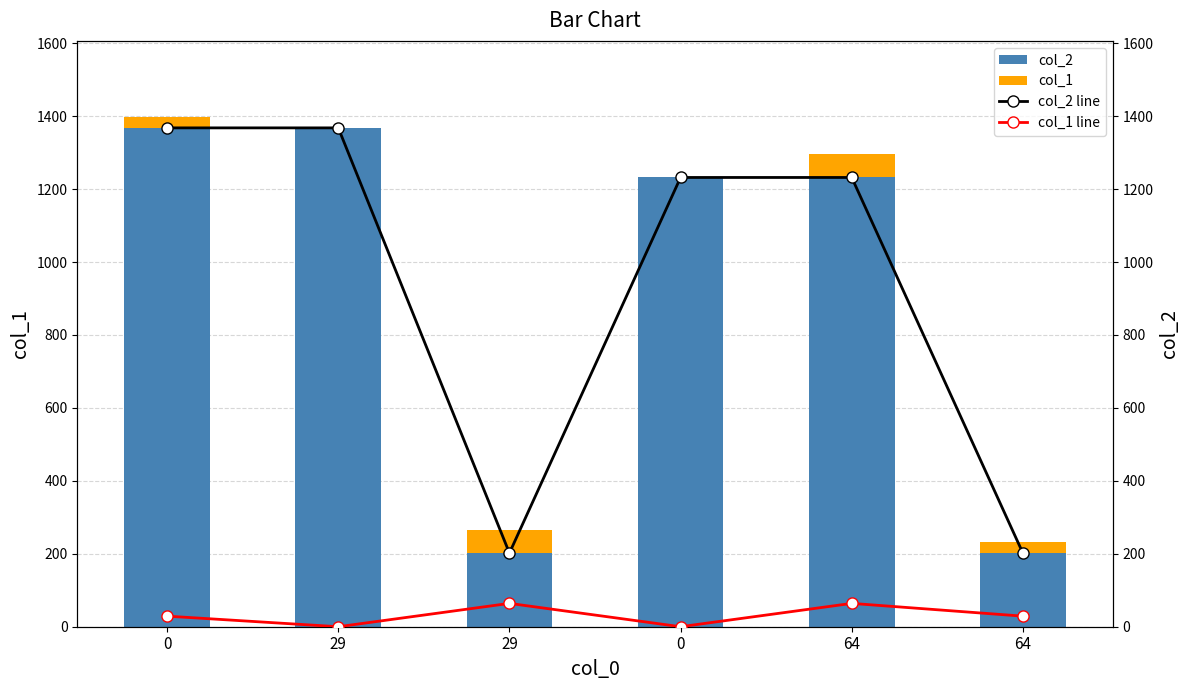

Reading left to right, extract all data points from this chart.

col_2: 1368	1368	202	1232	1232	202
col_1: 29	0	64	0	64	29
col_2 line: 1368	1368	202	1232	1232	202
col_1 line: 29	0	64	0	64	29